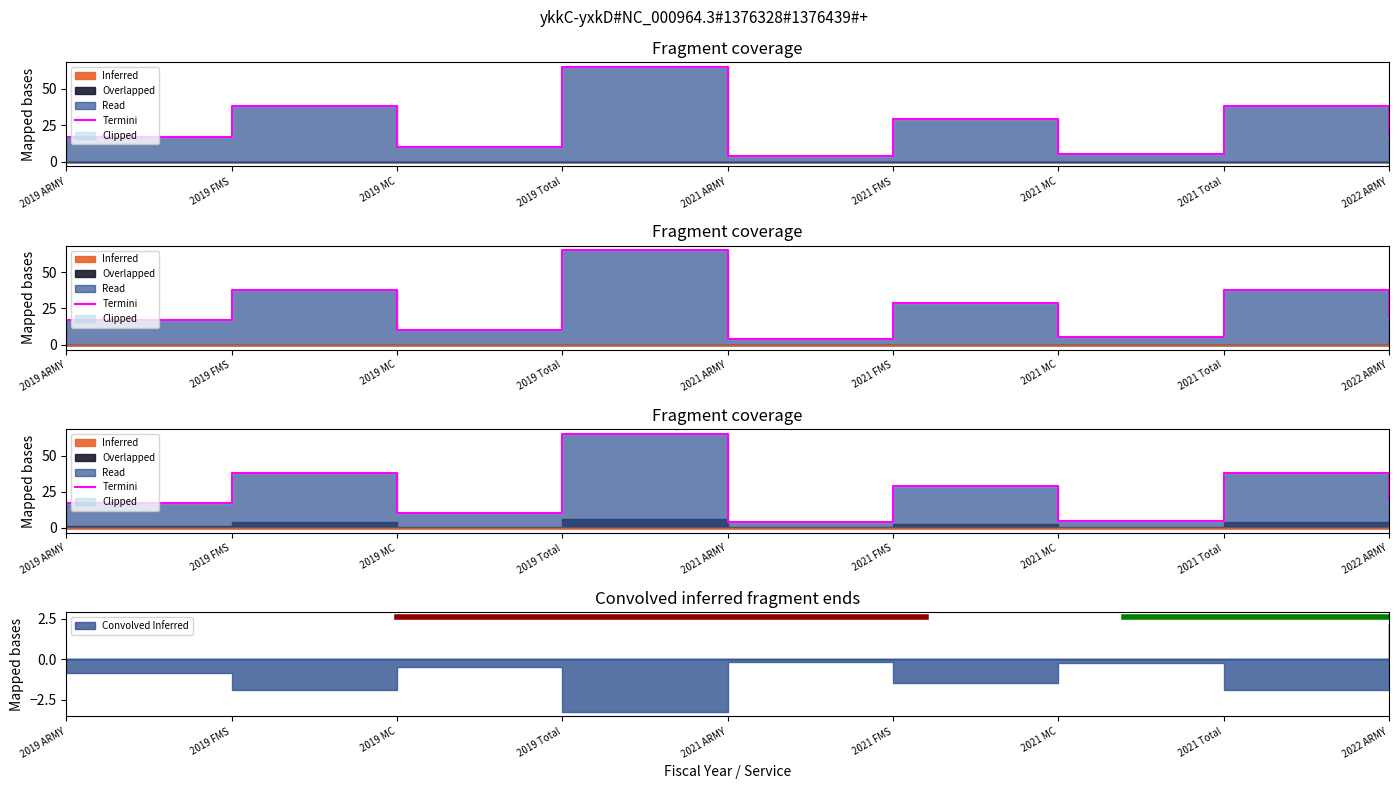

The value at 2019 FMS is 20. True or false?

False